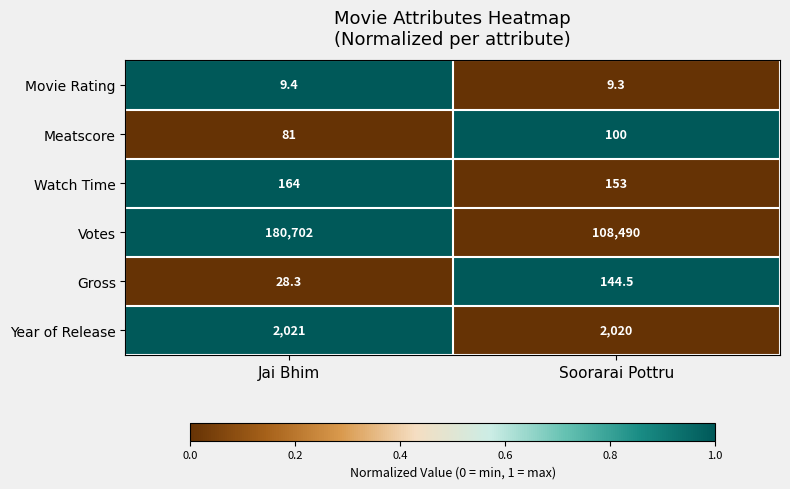

At Jai Bhim, list the series in order from smallest to largest.

Movie Rating, Gross, Meatscore, Watch Time, Year of Release, Votes